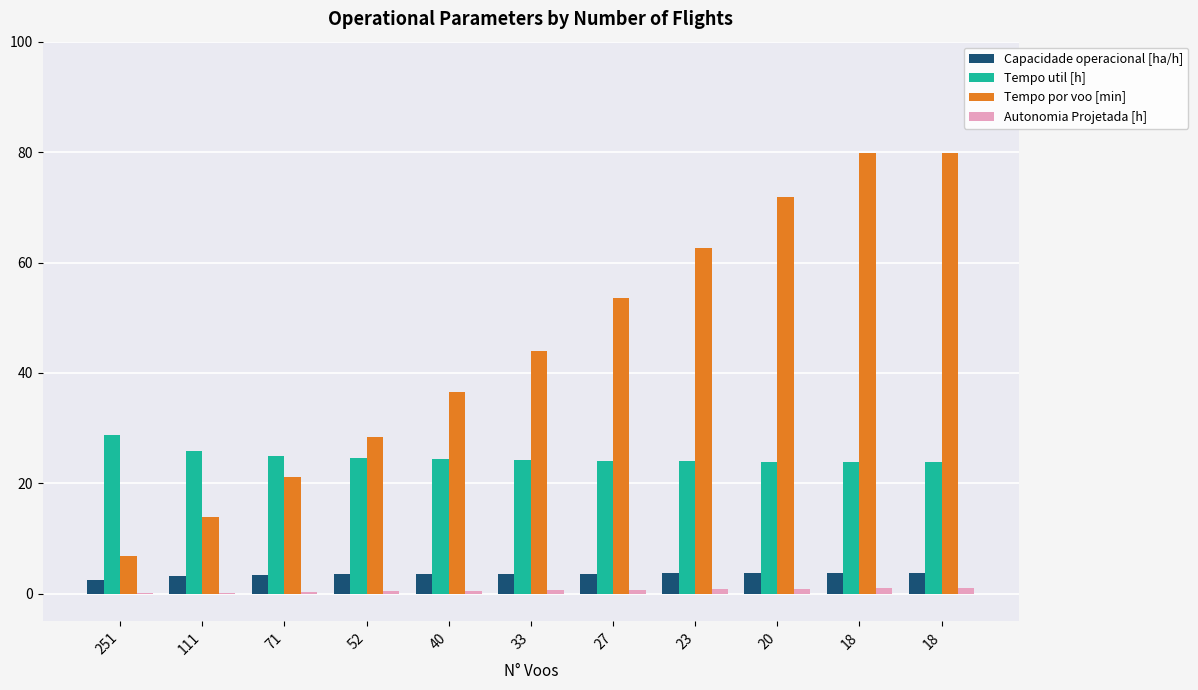

The Tempo por voo [min] series shows 76.8 at 33. True or false?

False